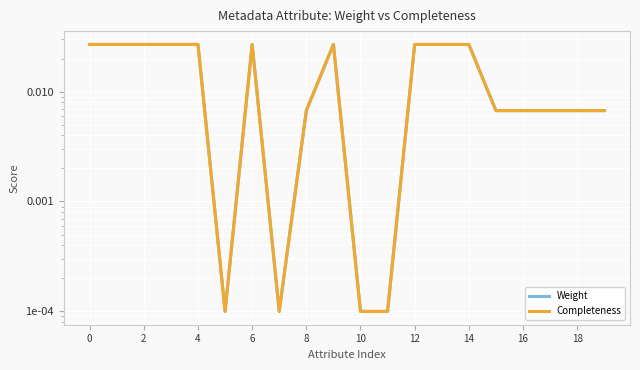

How many series are shown in this chart?

2